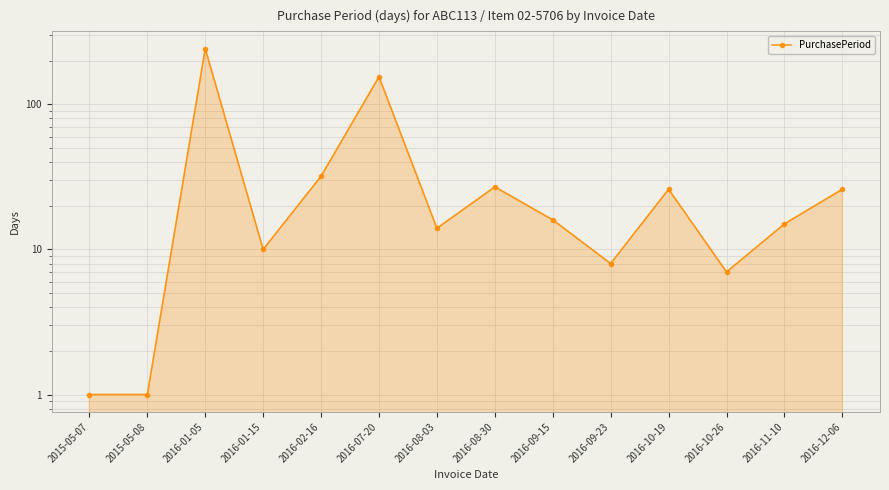

How many lines are shown in the chart?

1